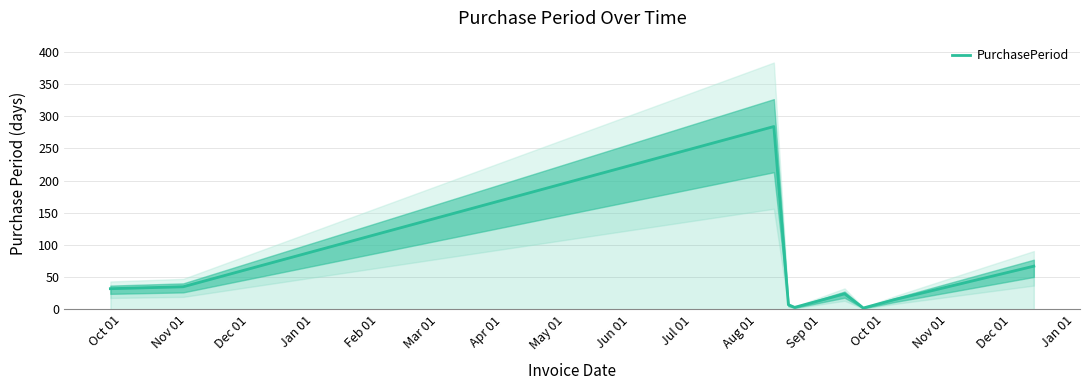

What is the sum of all values?

476